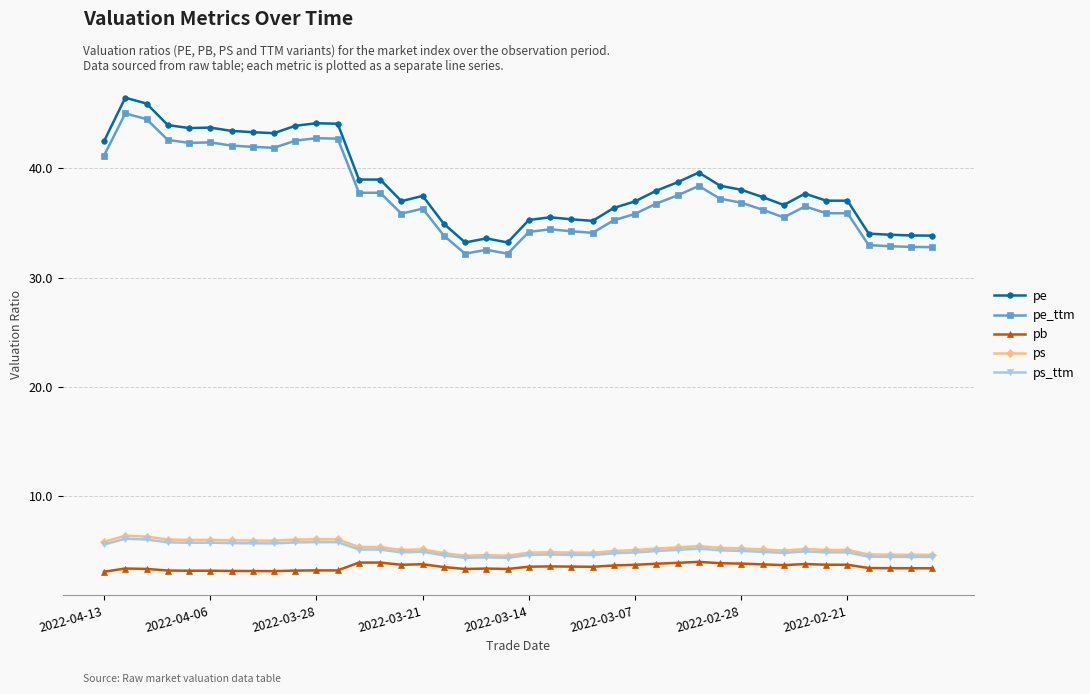

True or false: ps_ttm and ps intersect in this chart.

False